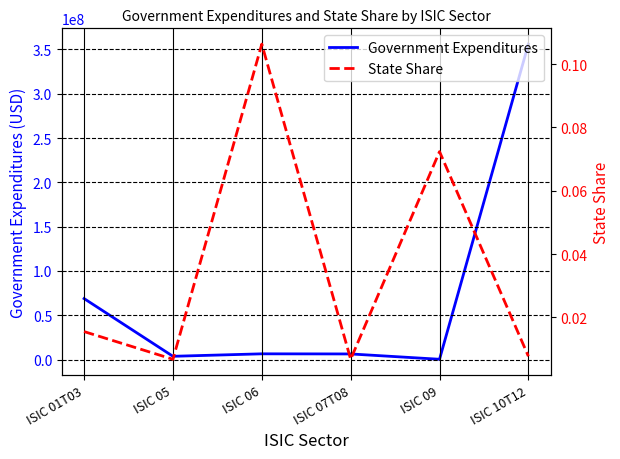

How many interior local valleys does the Government Expenditures series have?

2